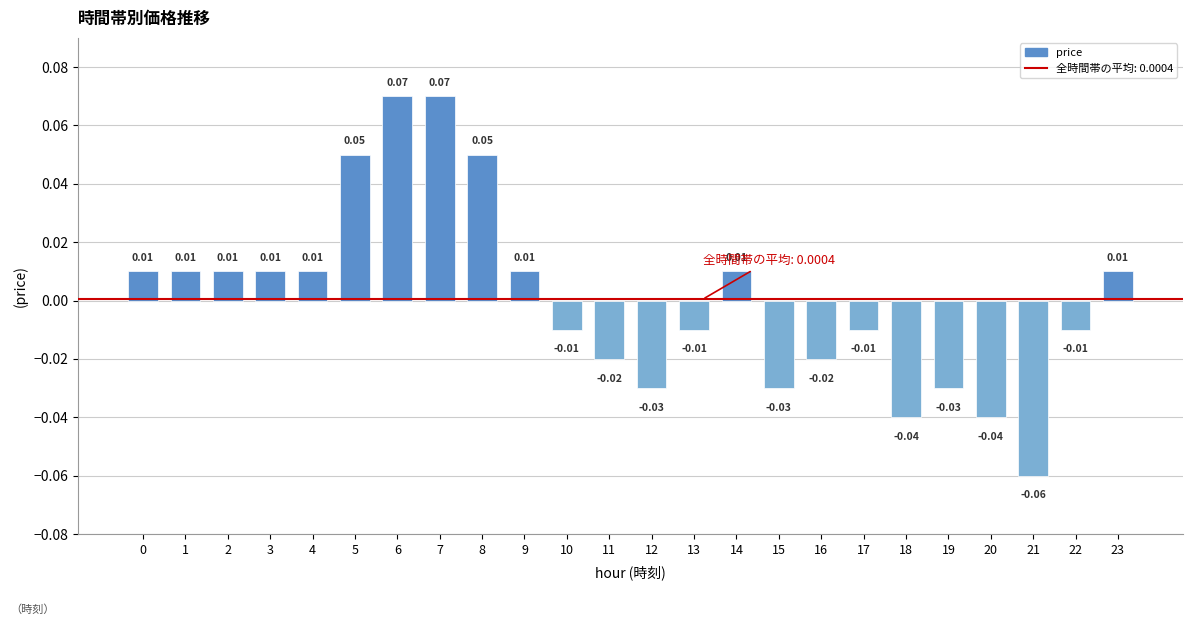

At which category does the chart reach its minimum across all series?

21